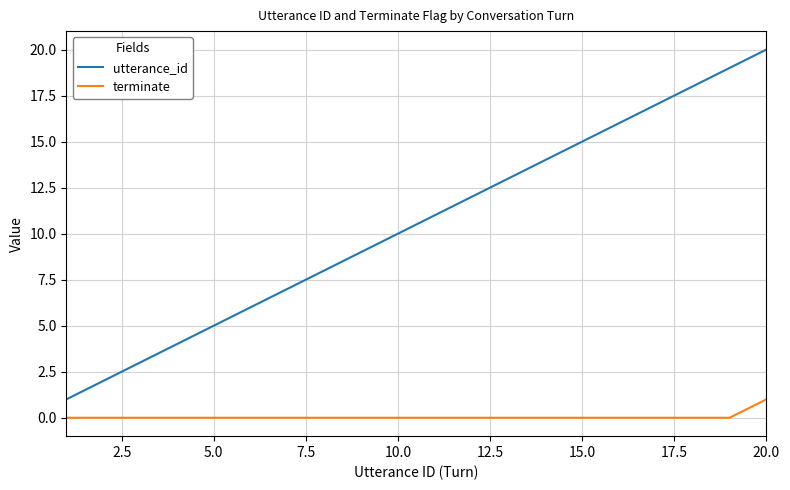

Which series has the widest spread of values?

utterance_id